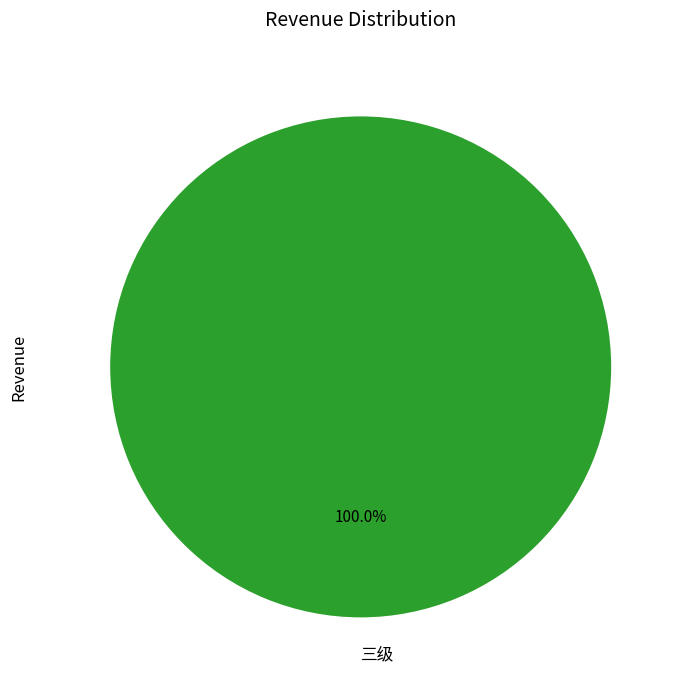

Rank the categories by value from highest to lowest.

三级